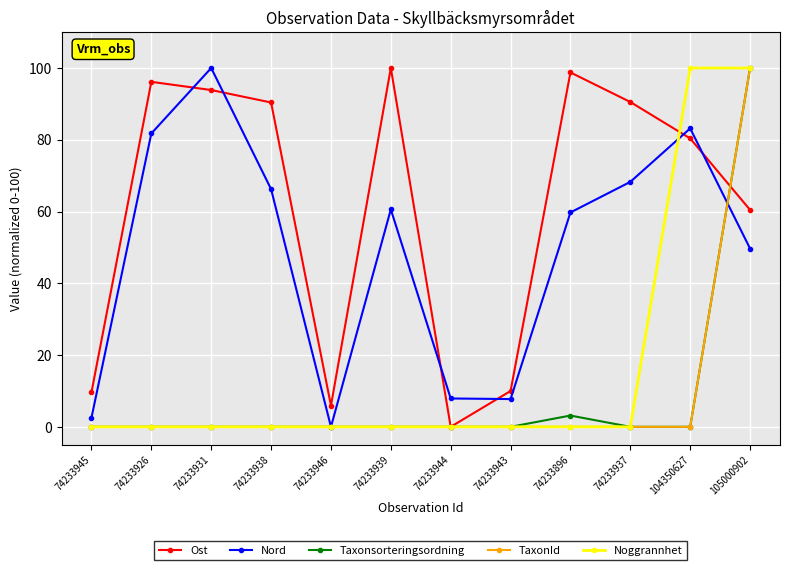

What position from the left is 74233944?

7